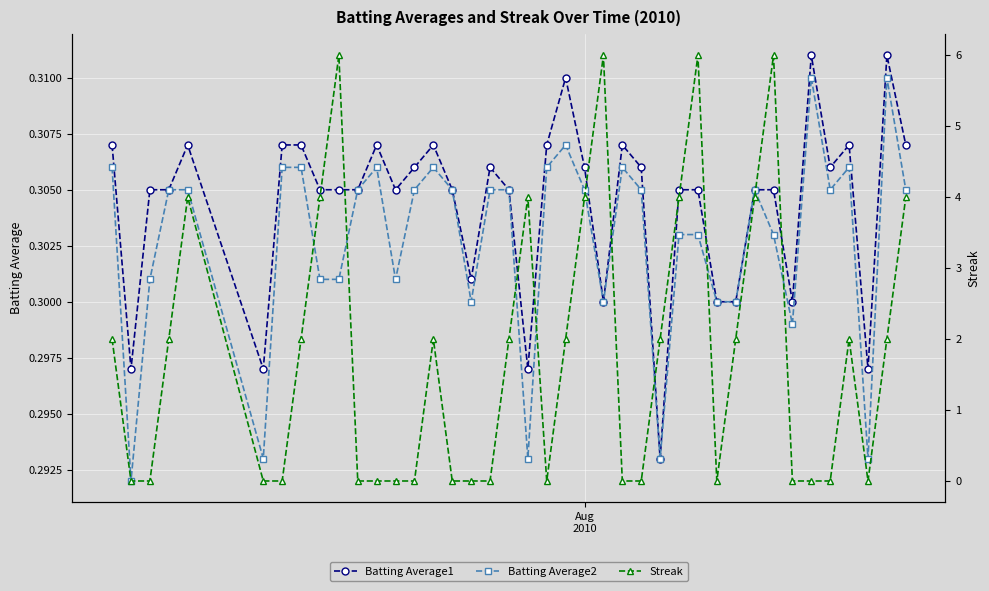

True or false: Batting Average2 has more than 0 points higher than both neighbors.

True